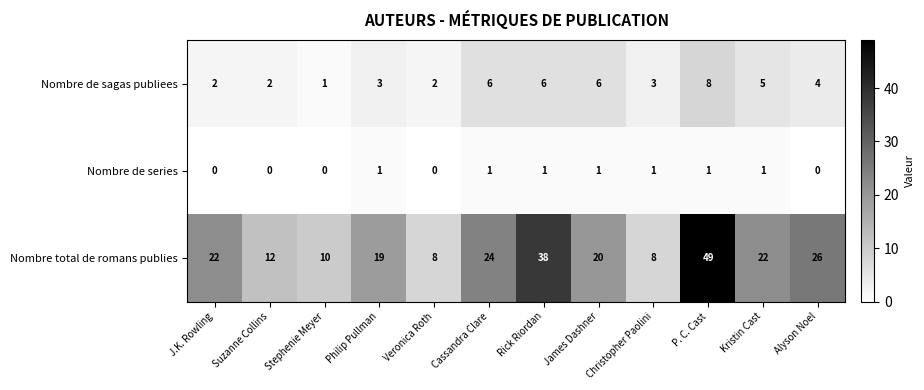

List the series in order of their peak value, lowest first.

Nombre de series, Nombre de sagas publiees, Nombre total de romans publies